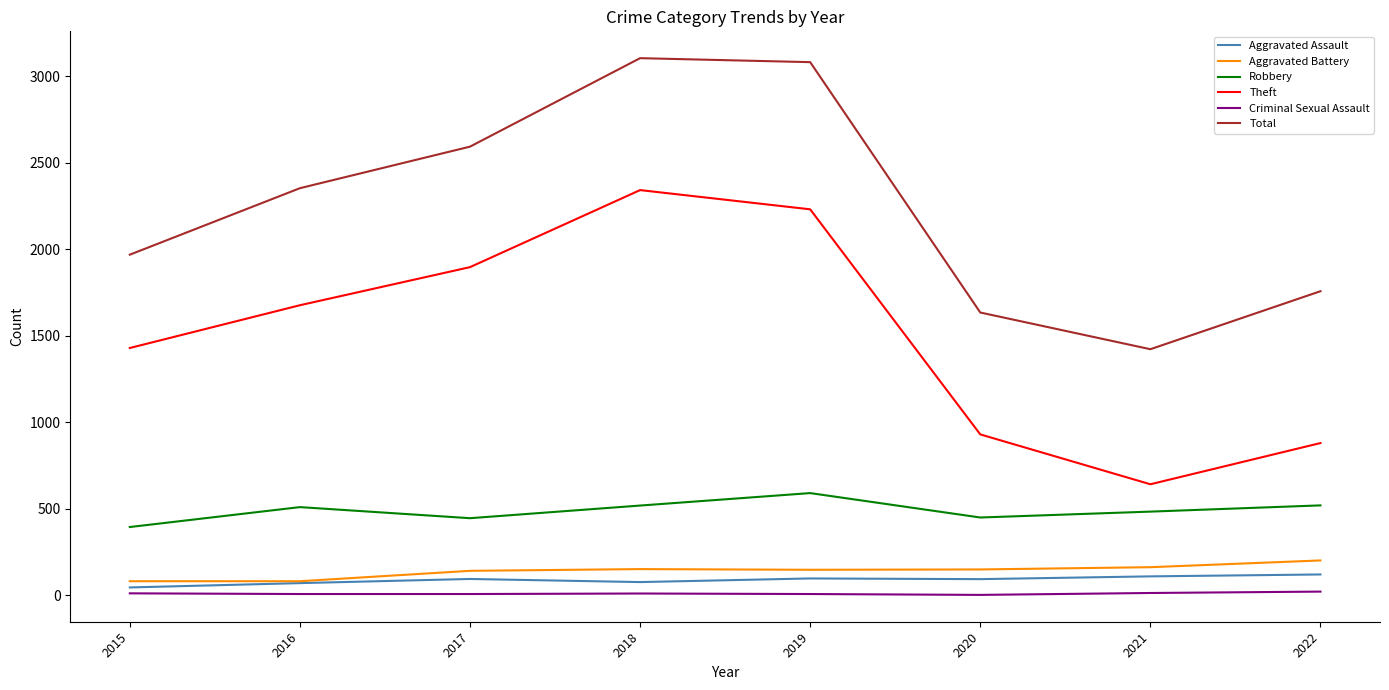

At which label does Robbery reach its peak?

2019